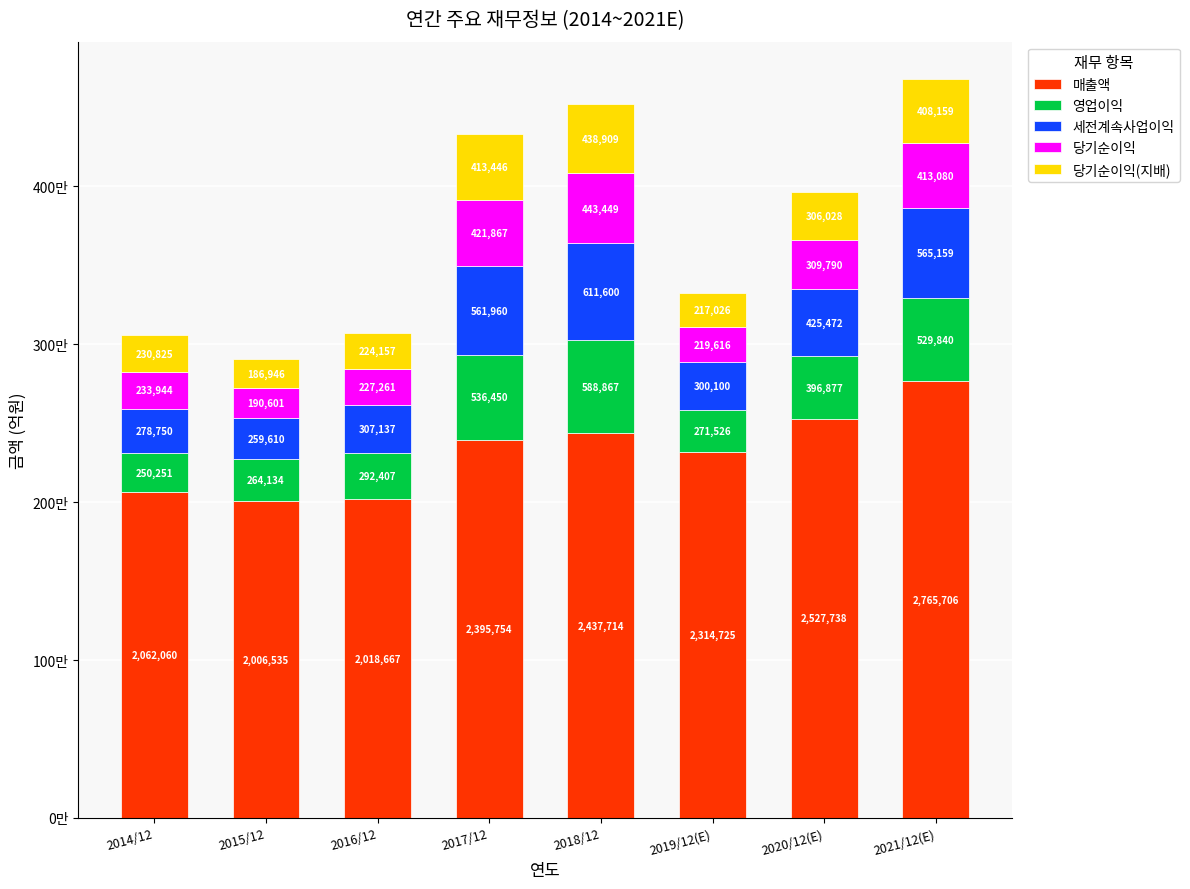

At which category is the sum across all series the highest?

2021/12(E)